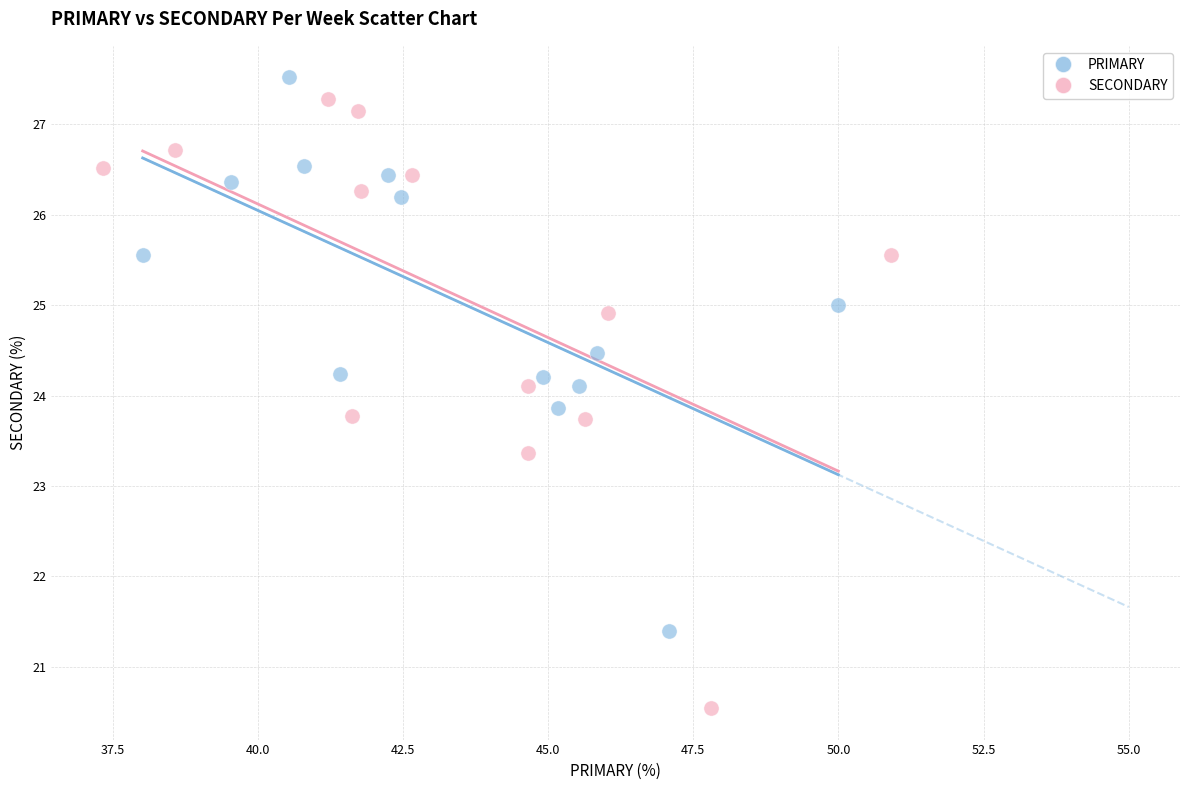

Which series has the largest Y range (max minus min)?

SECONDARY